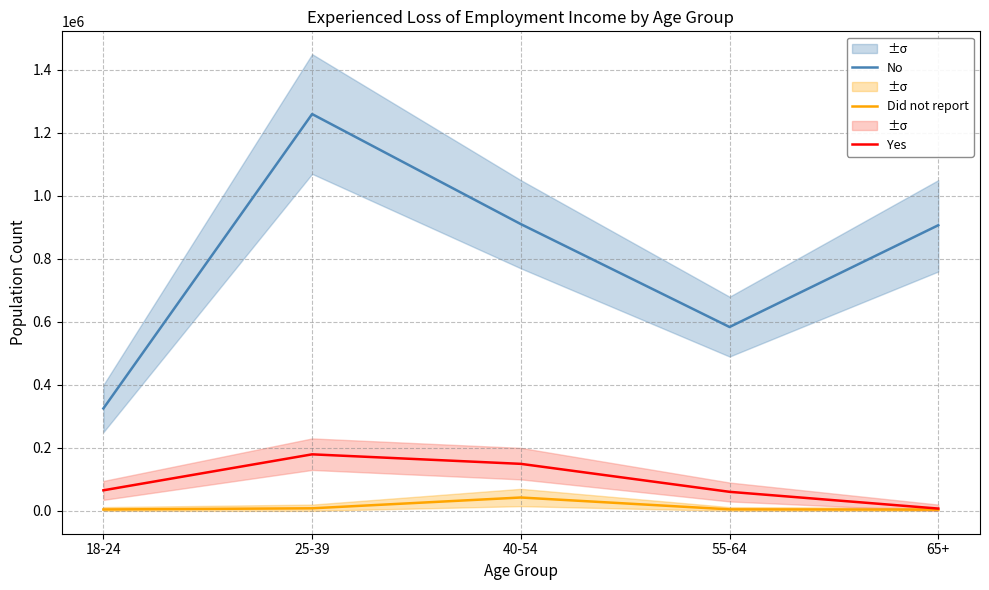

Is the value of No at 55-64 greater than the value of Yes at 18-24?

Yes